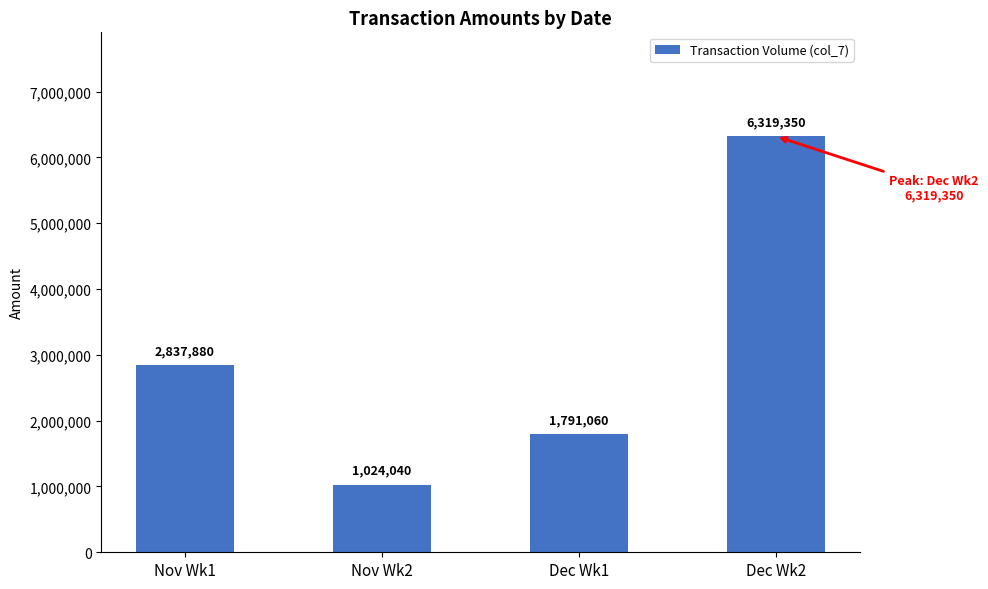

What is the difference between the values at Nov Wk1 and Dec Wk1?

1046820